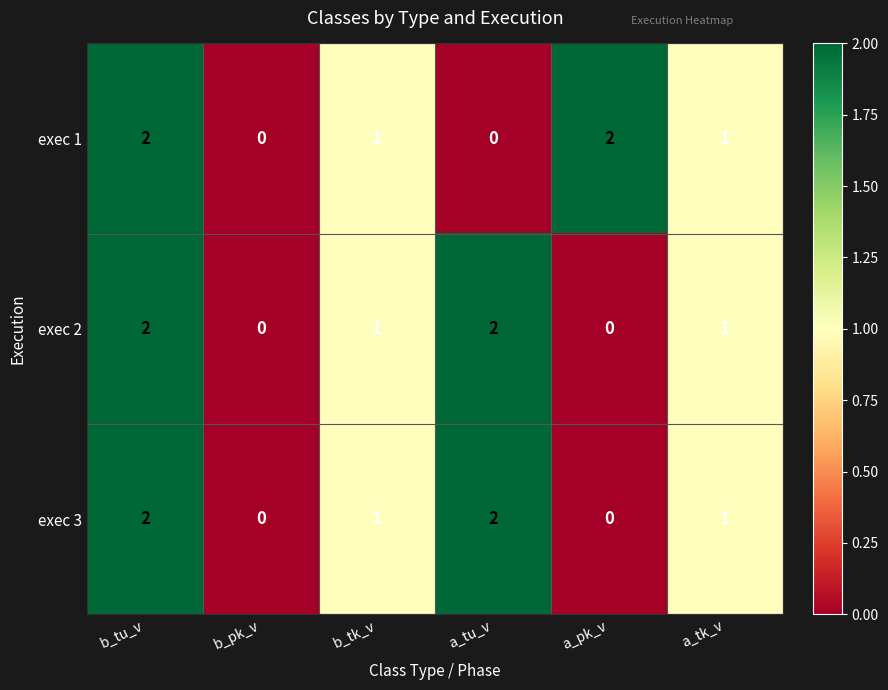

What is the total value across all series at a_tk_v?

3